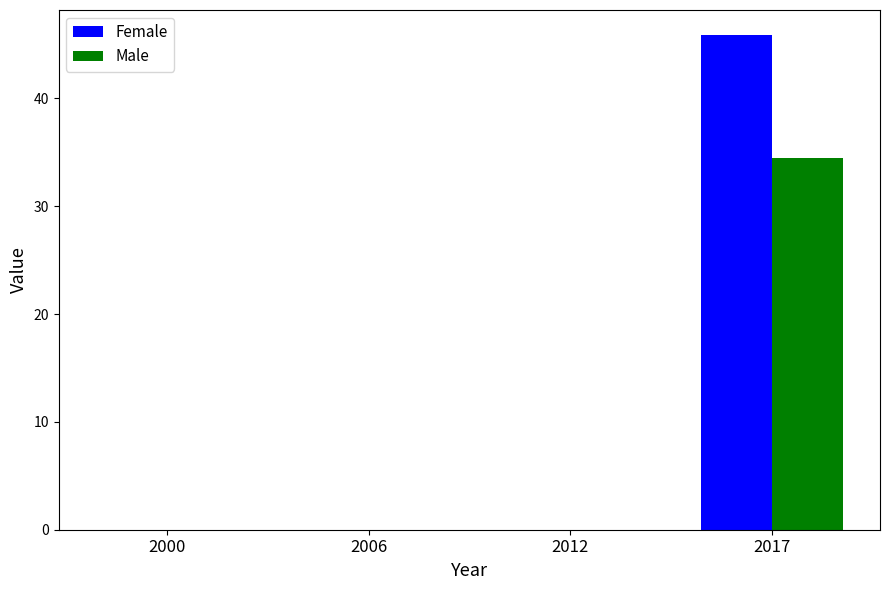

What are all the series names shown in the legend?

Female, Male